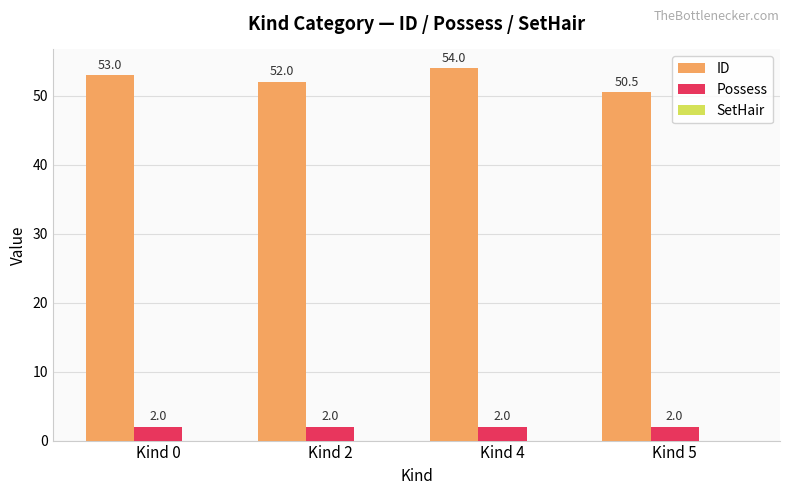

Is it true that ID equals 24.8 at Kind 4?

False